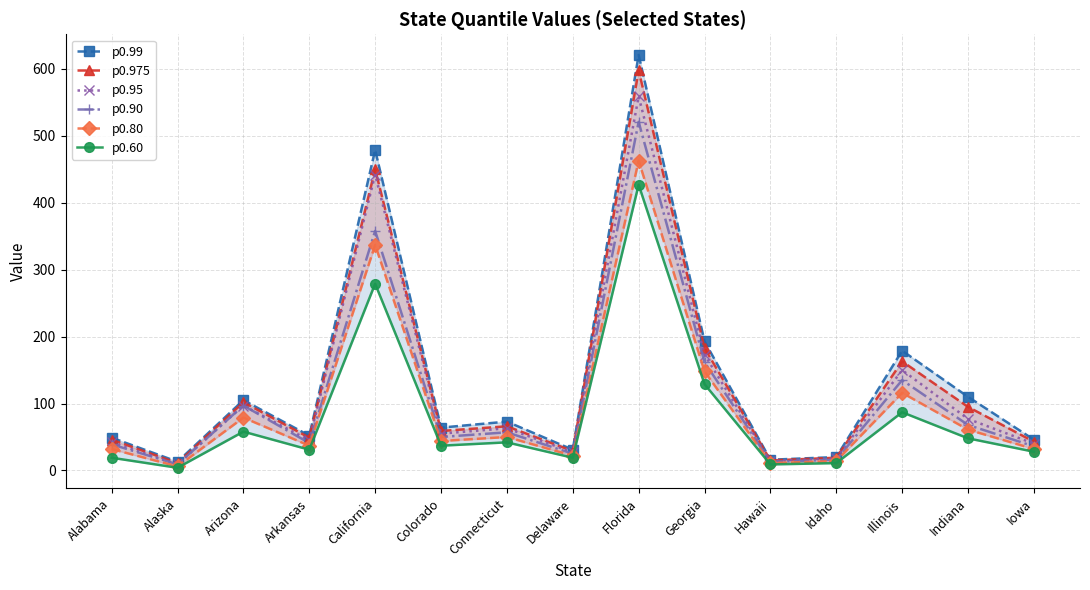

How many lines are shown in the chart?

6